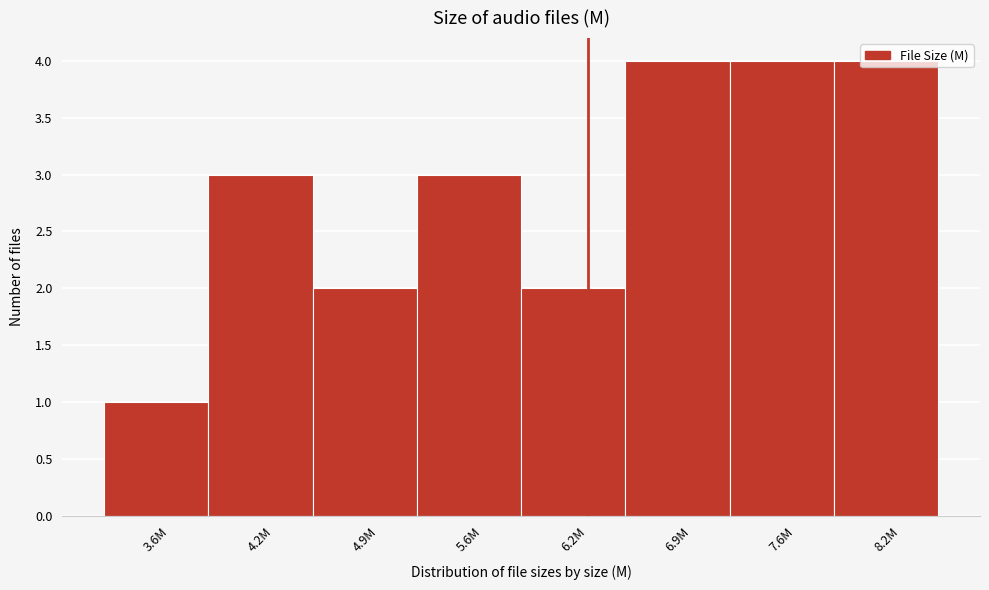

What is the value of the 5th bar from the left?

2